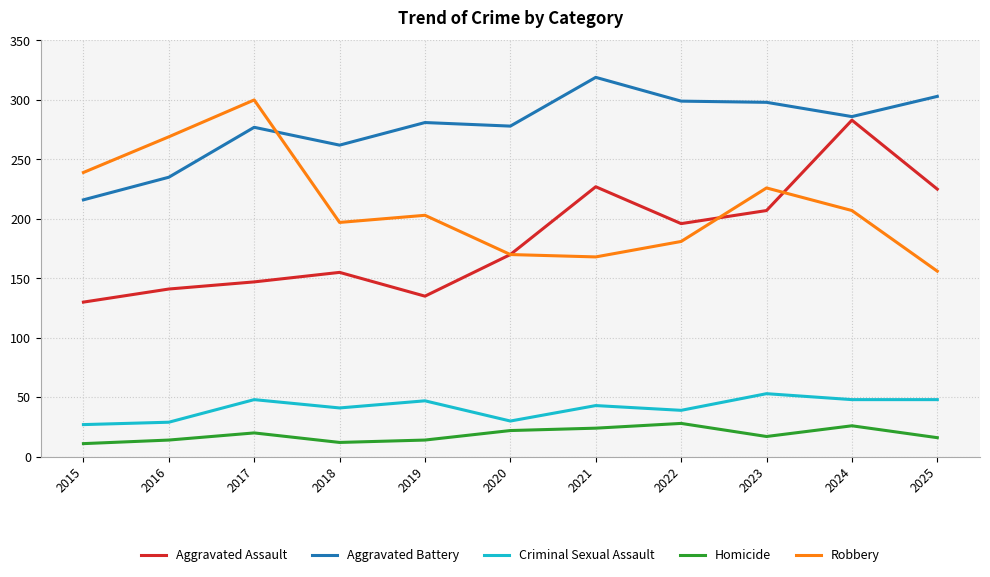

How many lines are shown in the chart?

5